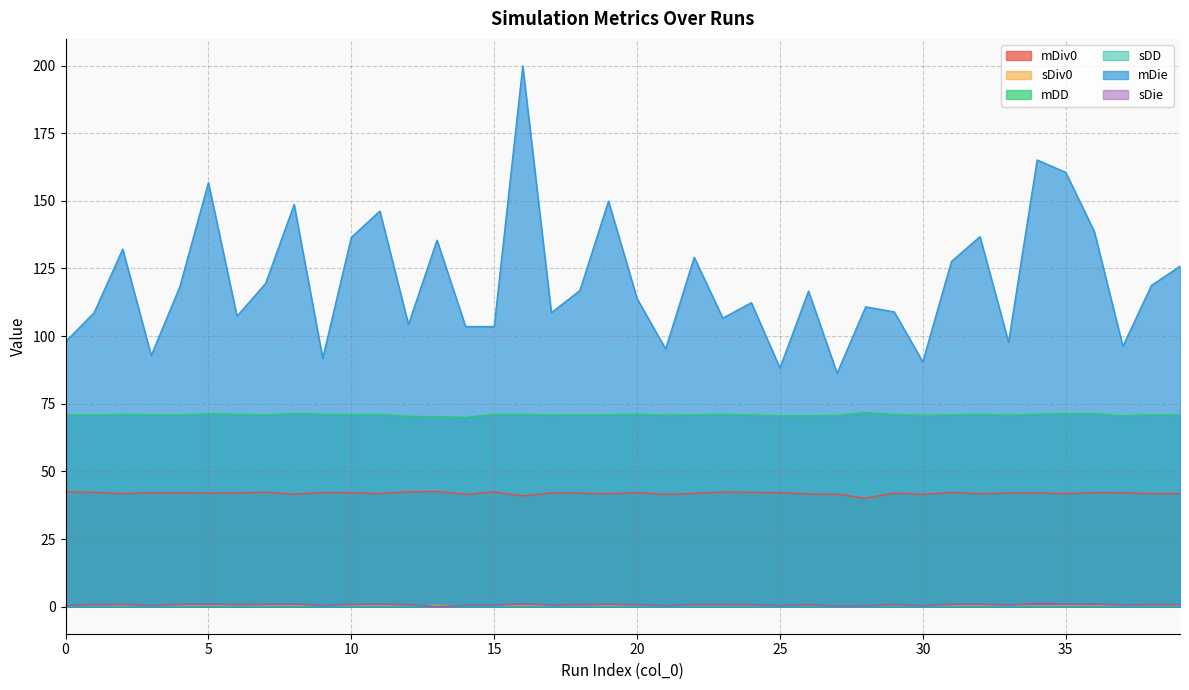

At which category does mDie reach its first local valley?

3